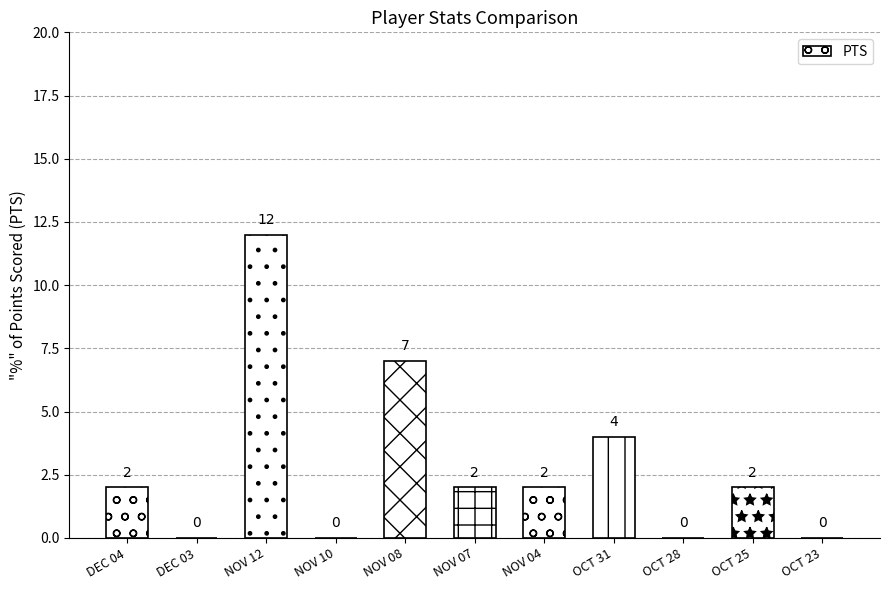

The chart shows a value of 4 at NOV 07. True or false?

False